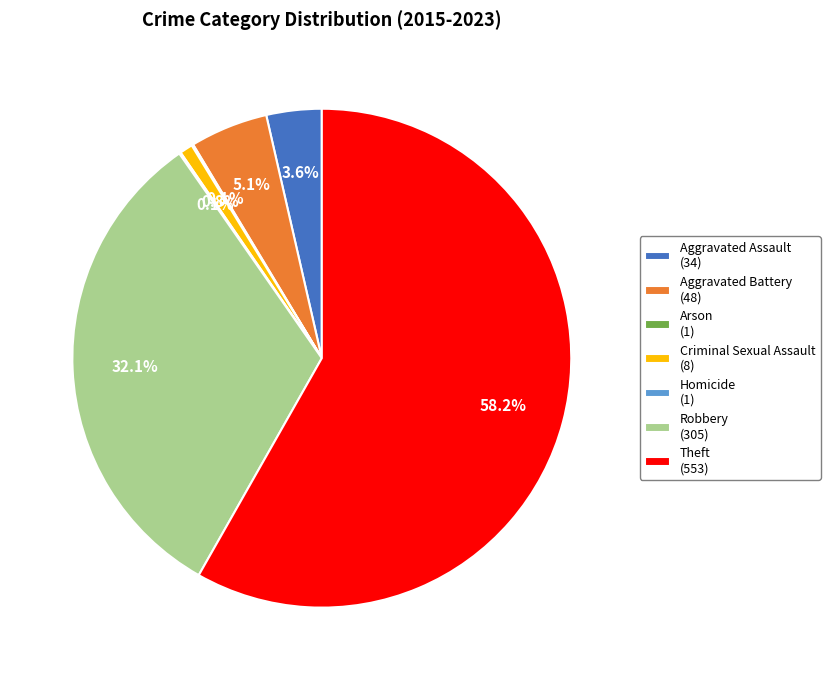

Which slice is the largest?

Theft (553)